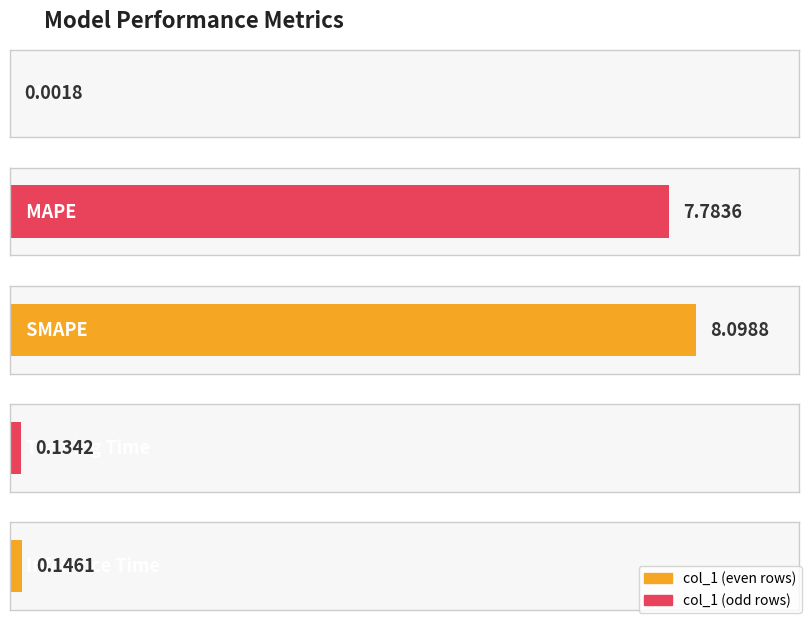

What value does the data have at Inference Time?

0.1